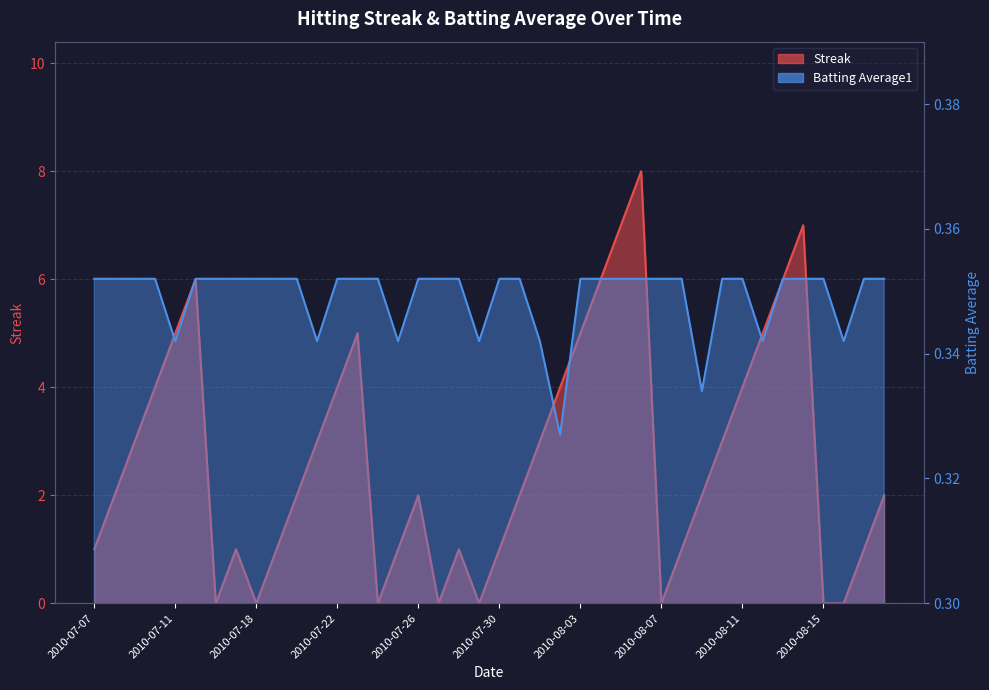

At which category is the sum across all series the highest?

2010-08-06